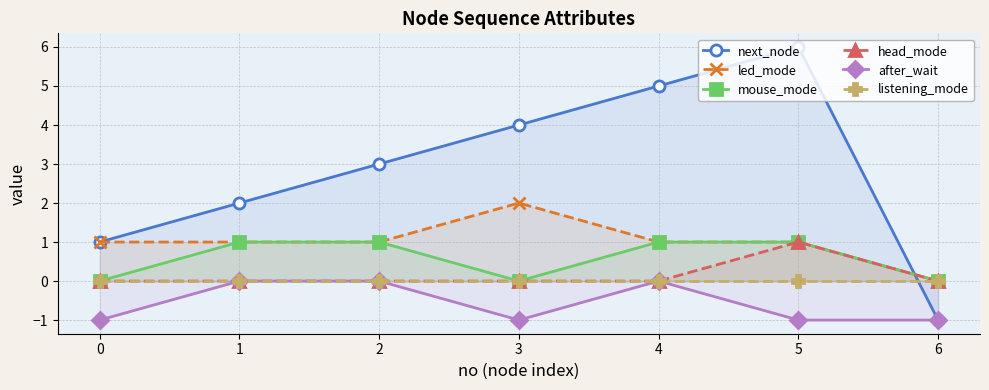

What is the value of the after_wait point at the 7th from the left?

-1